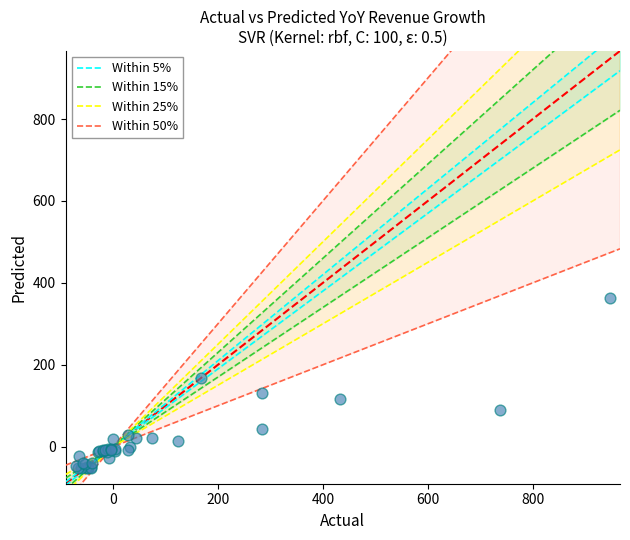

What Y value in the scatter plot is closest to 156?

167.3